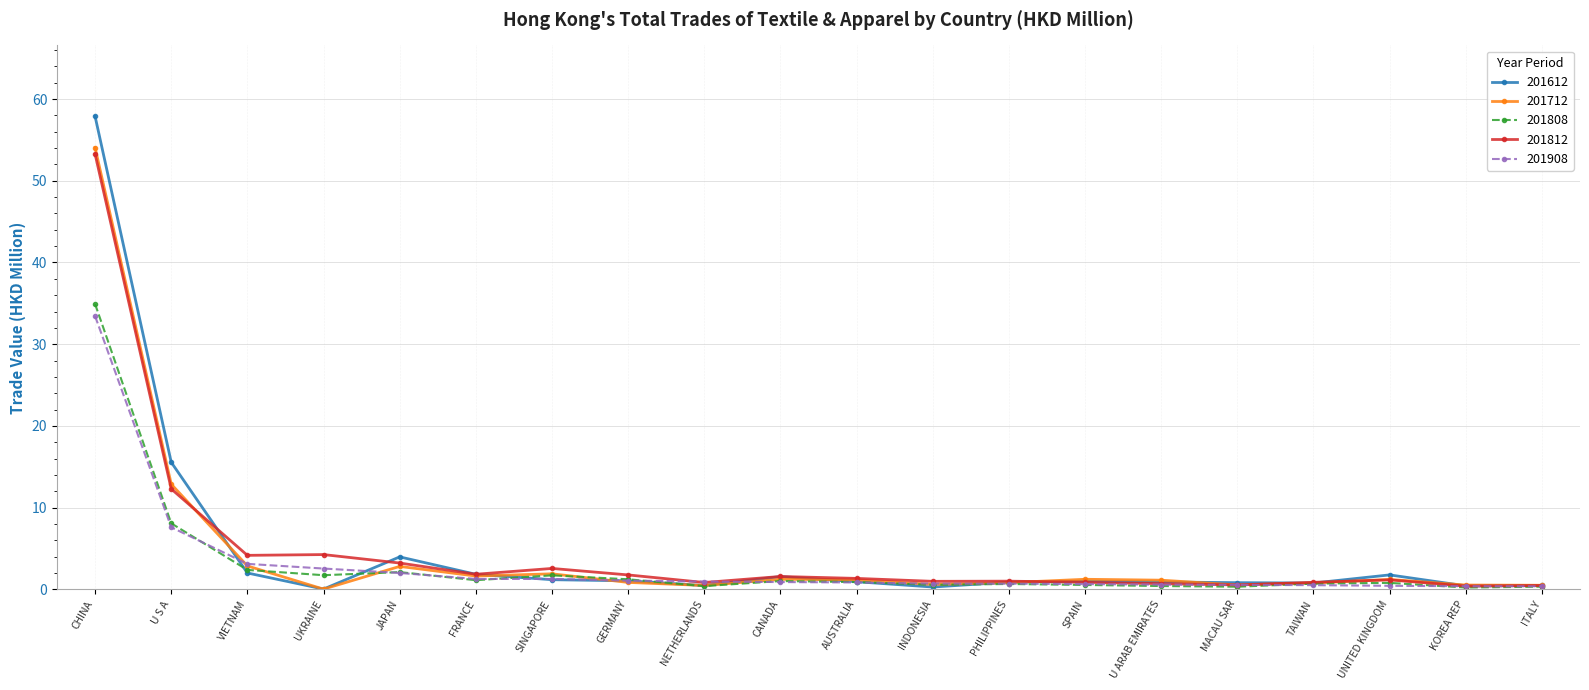

Is the value of 201908 at UNITED KINGDOM greater than the value of 201712 at U S A?

No